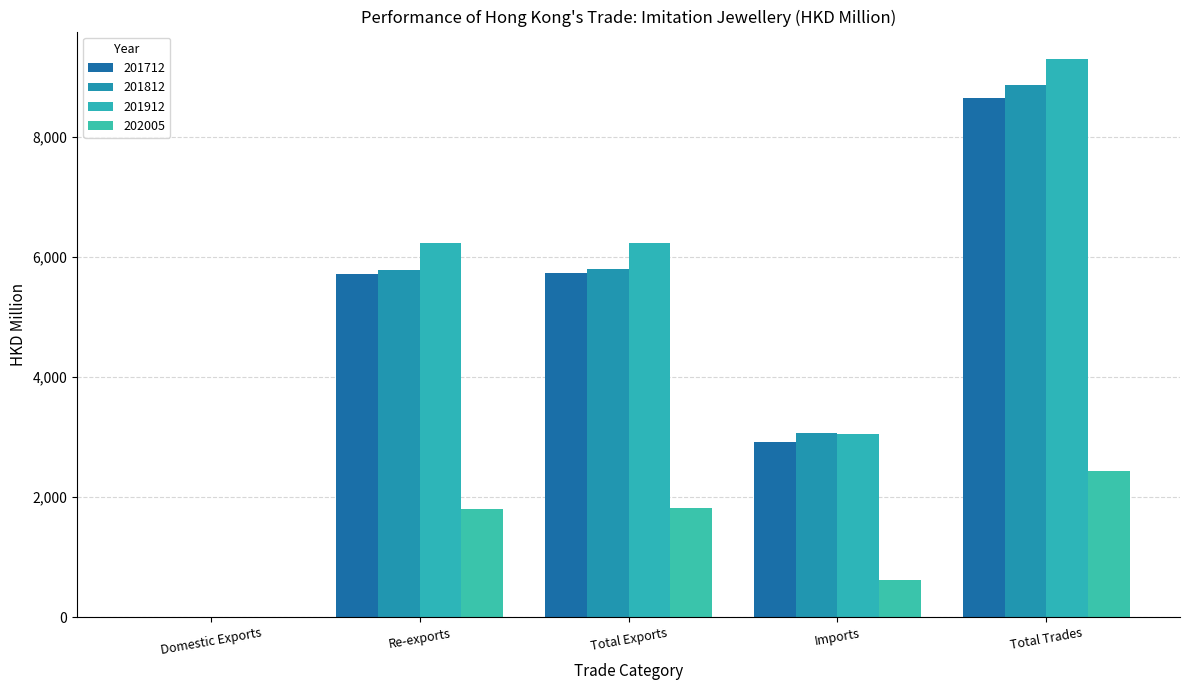

How many values in the 201912 series exceed 6220?

3